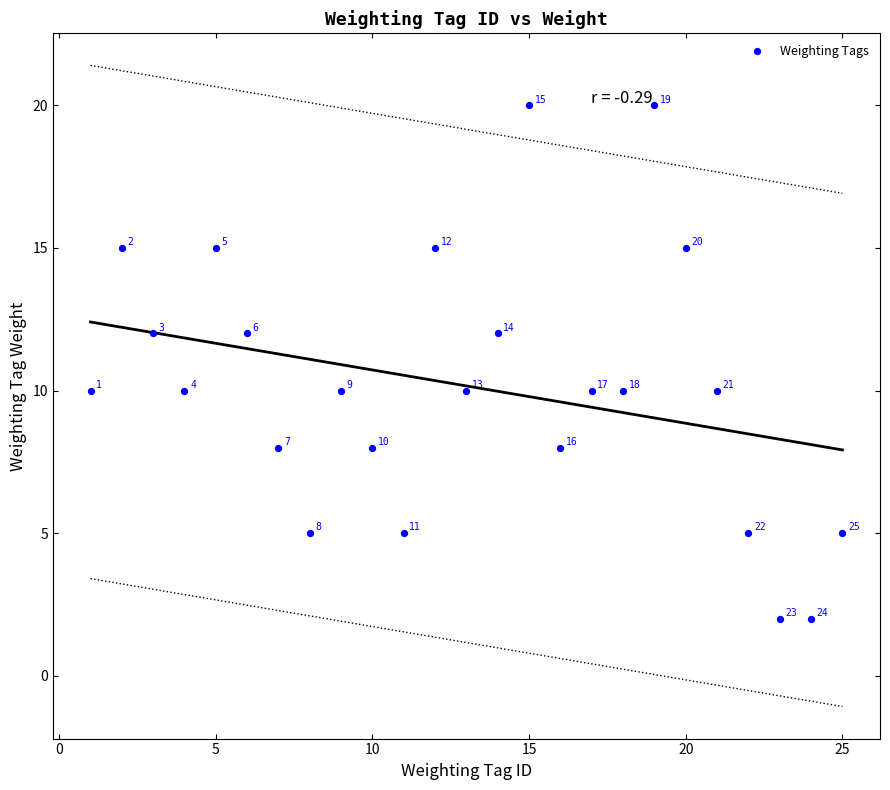

What Y value in the scatter plot is closest to 11?

10